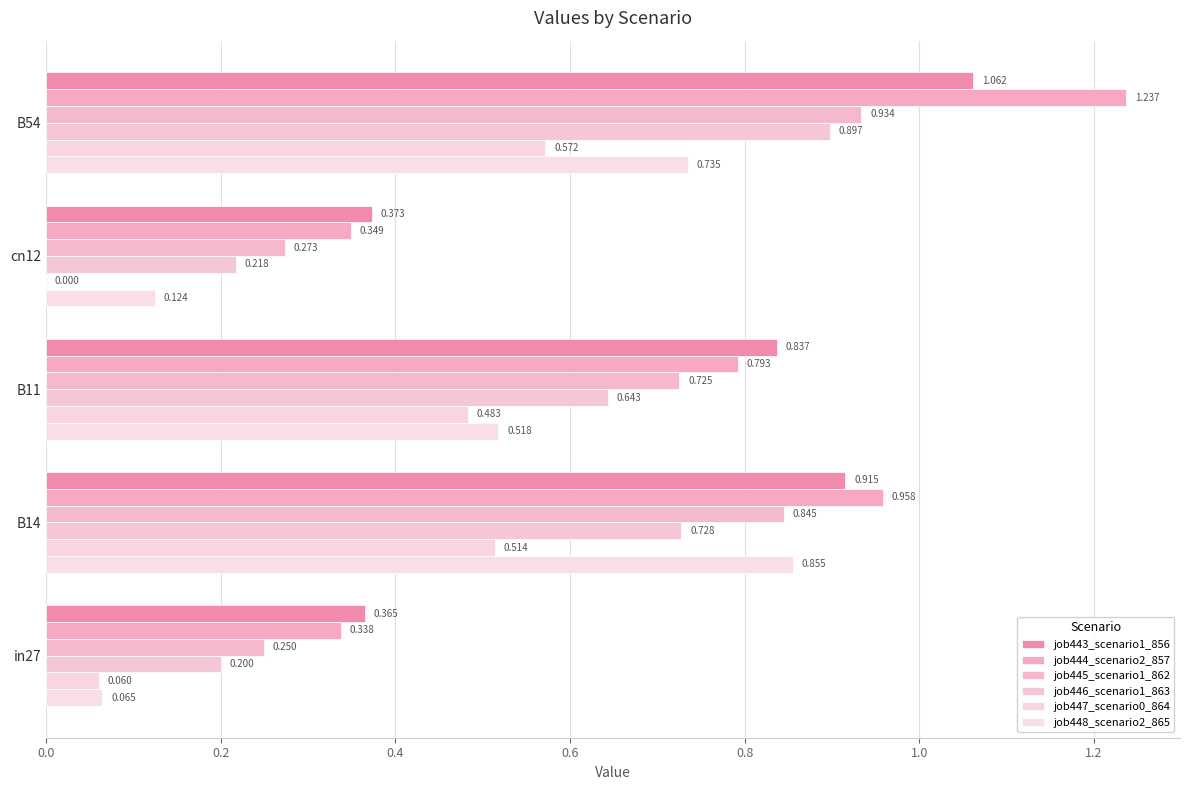

Count the number of categories in the chart.

5